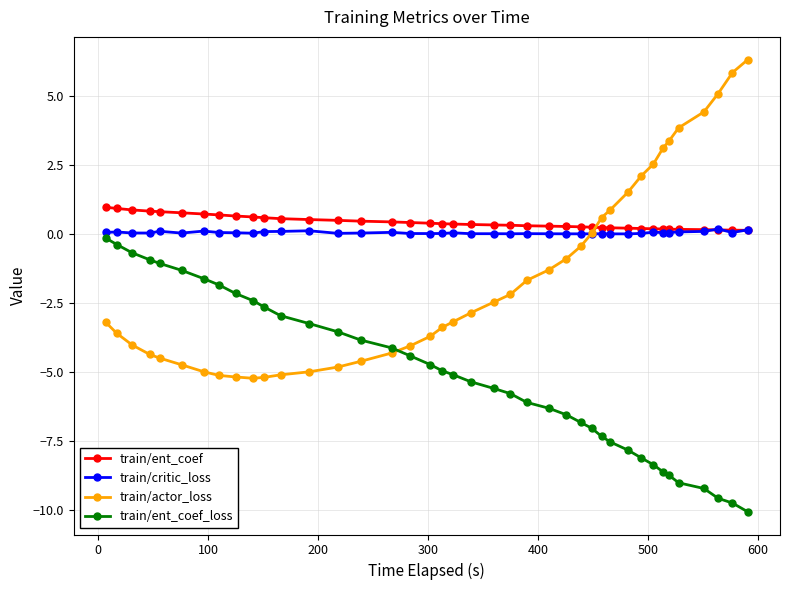

What is the value of the train/ent_coef_loss point at the 3rd from the left?

-0.7